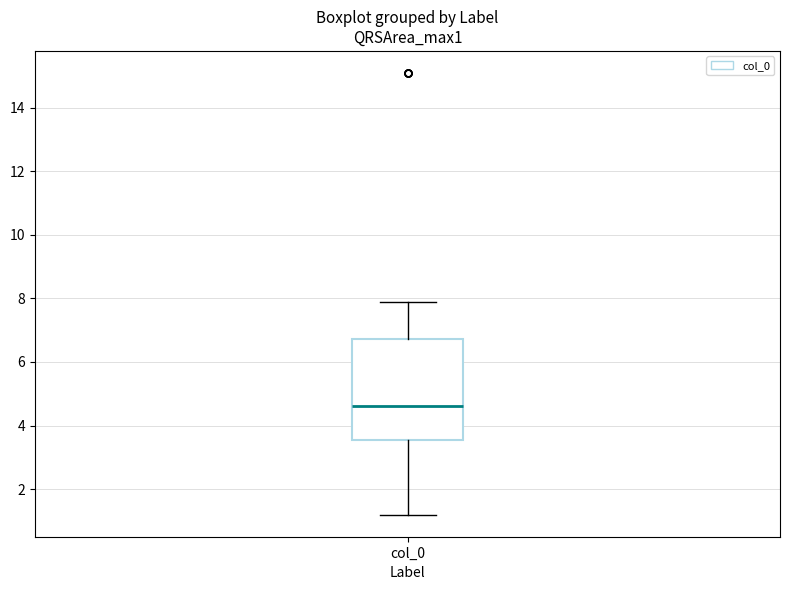

Where does the upper whisker of the box for col_0 end on the y-axis? The values are not printed on the chart, so give them approximately, as read against the axis.

7.8